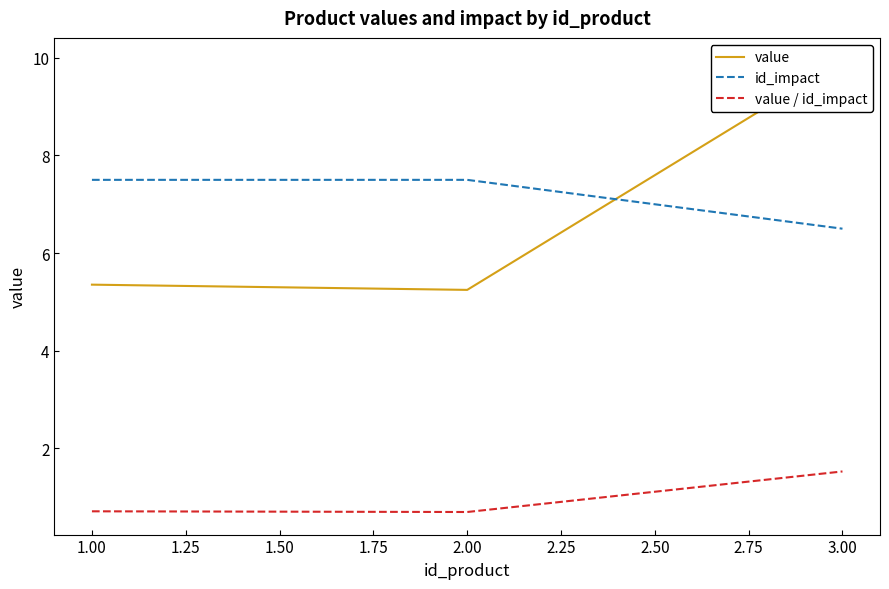

The id_impact series shows 6.5 at 3.00. True or false?

True